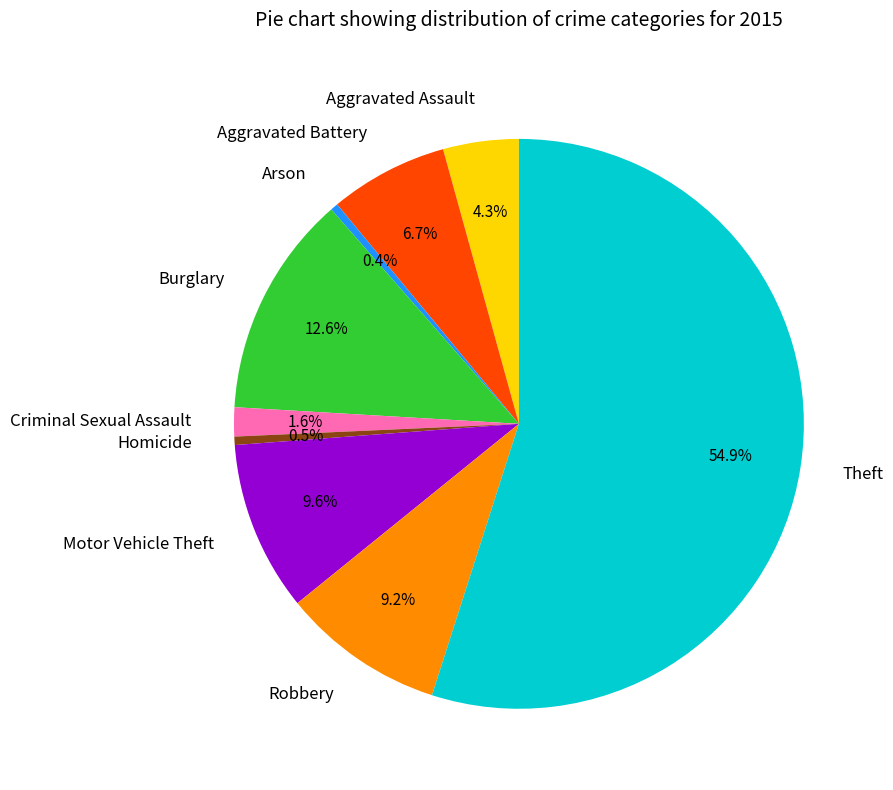

What percentage is NOT represented by Robbery?

90.8%